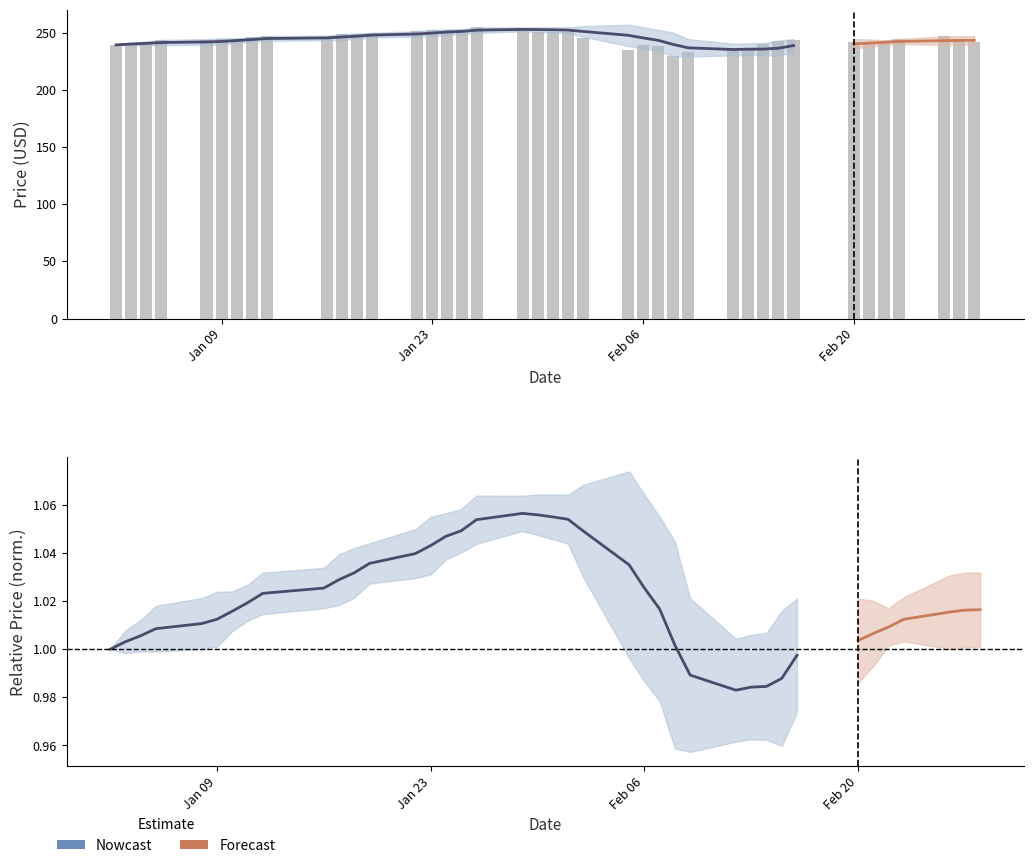

What is the sum of all values?

9773.0